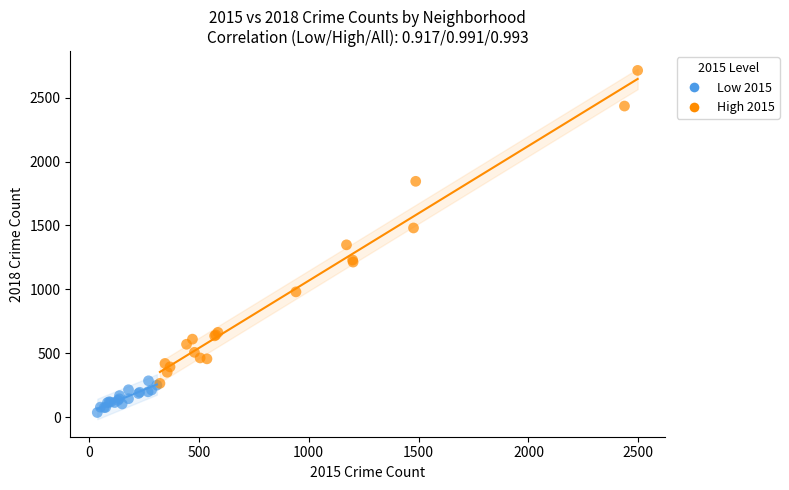

Which series reaches the minimum Y coordinate?

Low 2015